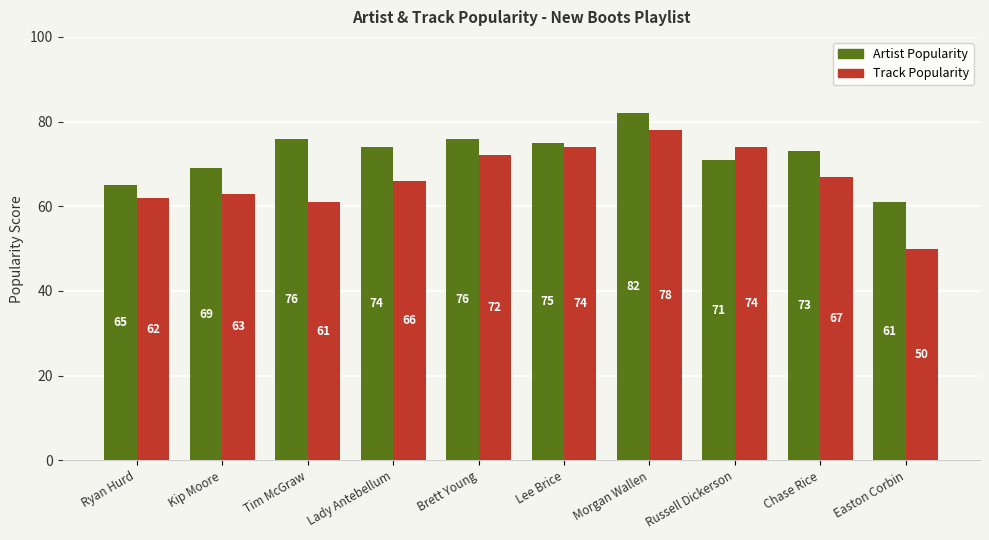

What is the maximum value shown in the chart?

82